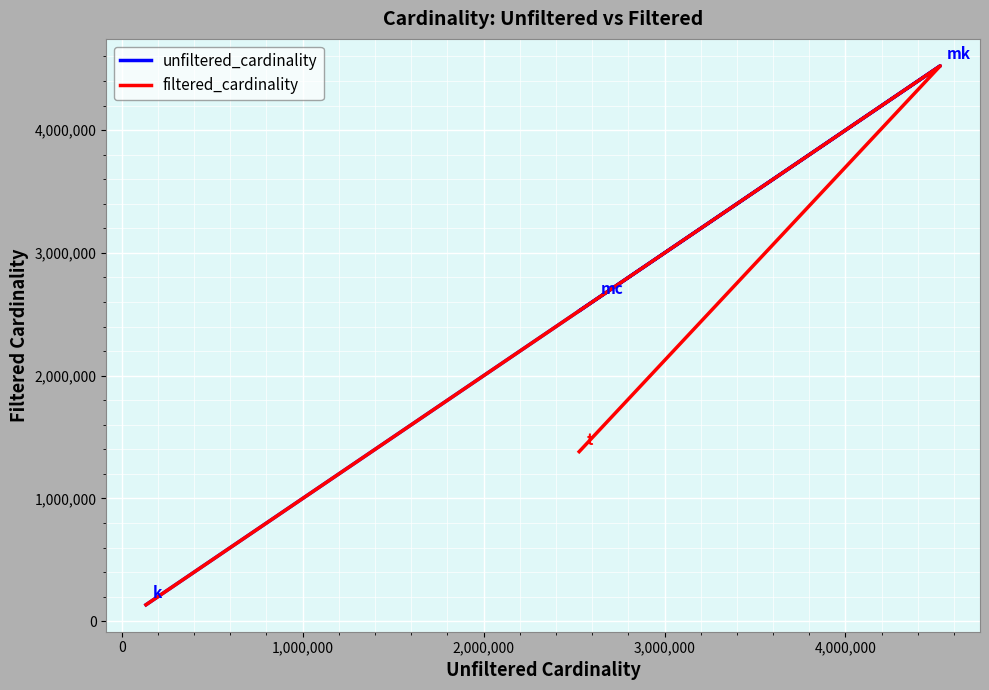

Is it true that filtered_cardinality equals 2609129 at 0?

True